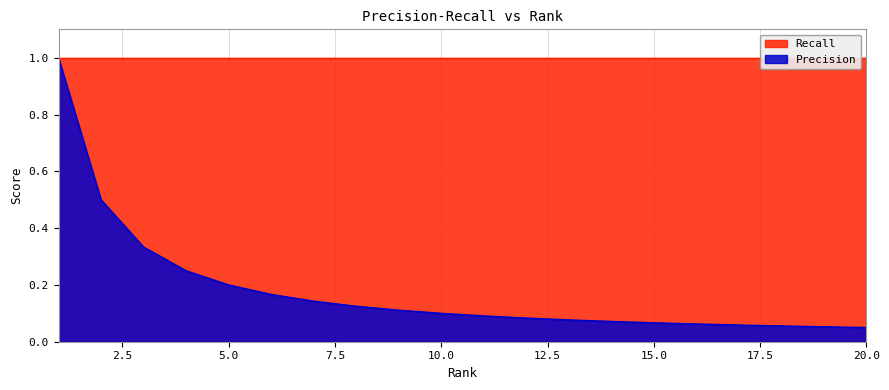

What is the smallest value displayed?

0.1